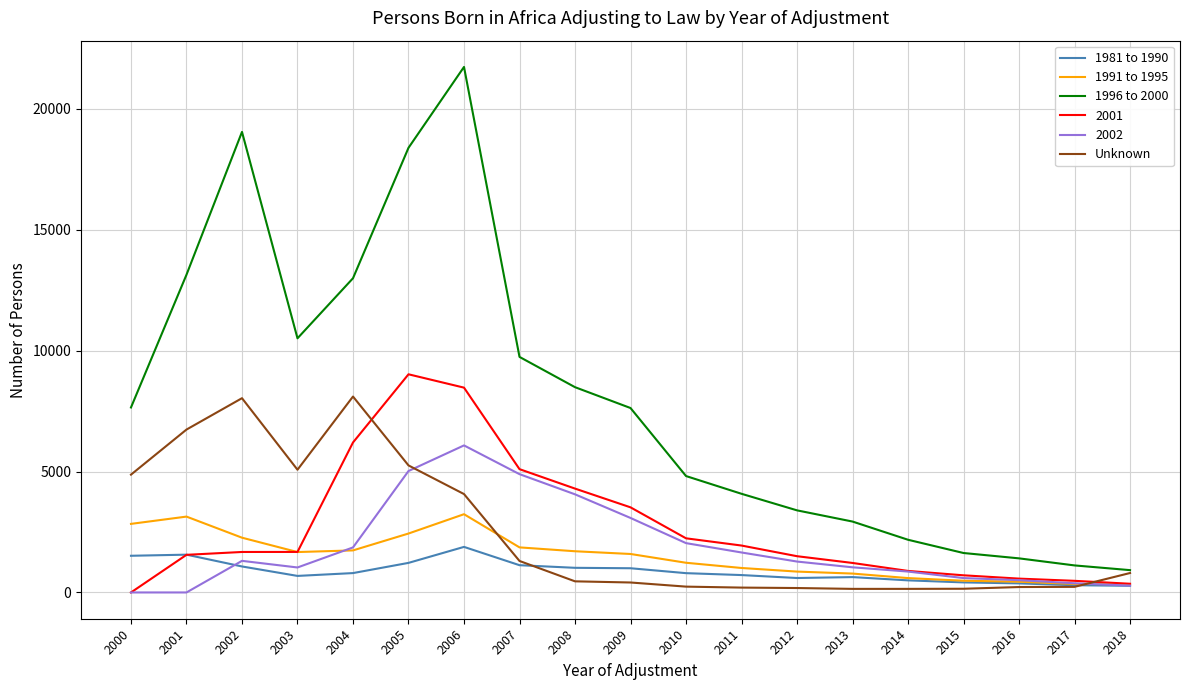

Rank the series by their maximum value, from highest to lowest.

1996 to 2000, 2001, Unknown, 2002, 1991 to 1995, 1981 to 1990